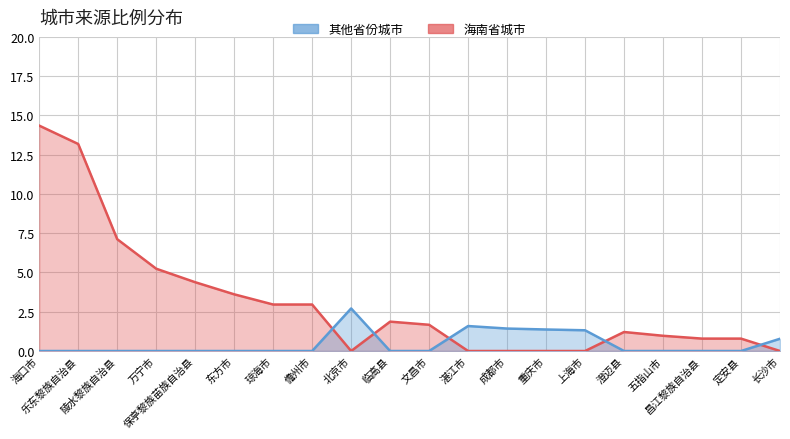

Where is 海南省城市 nearest to the value 7?

陵水黎族自治县